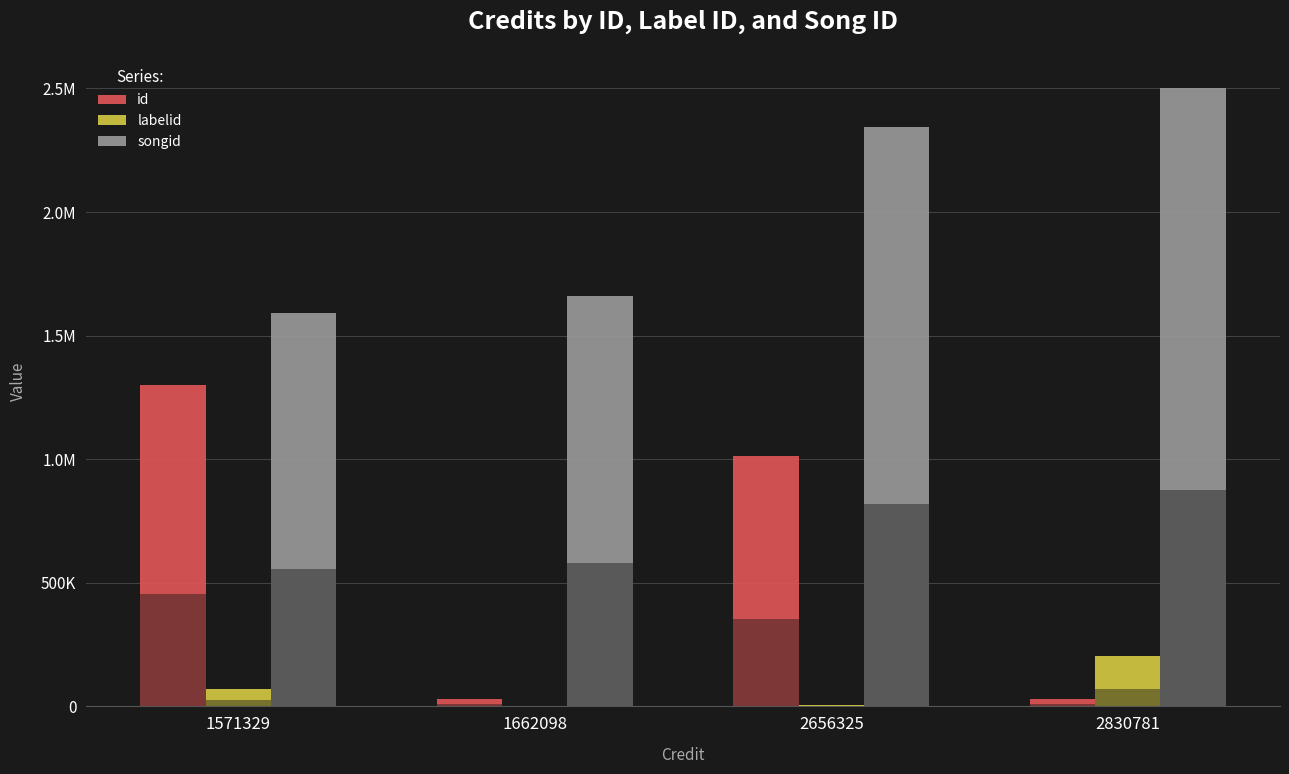

Reading left to right, extract all data points from this chart.

id: 1300607	30866	1013057	30866
labelid: 69797	1963	6186	204158
songid: 1592802	1661402	2342601	2502971